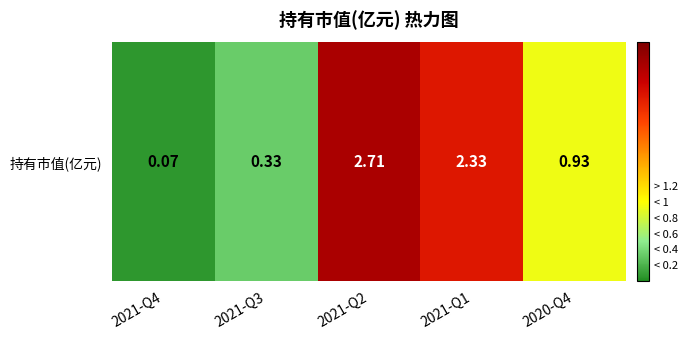

What is the approximate value at 2021-Q4?

0.1